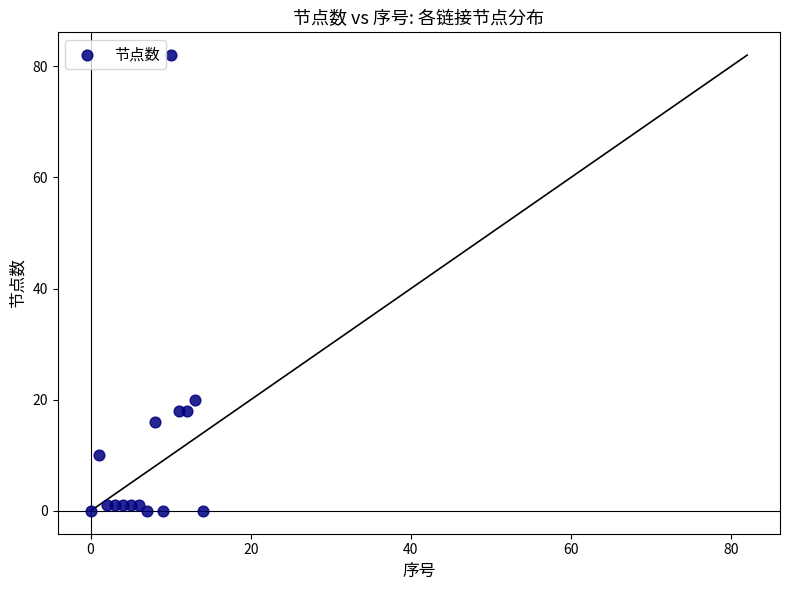

What is the range of Y values (max minus min)?

82